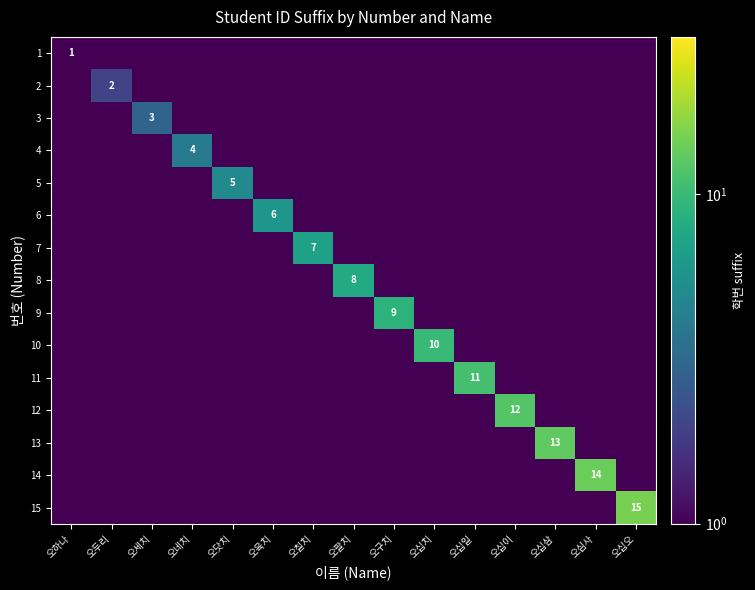

Where is 9 nearest to the value 4?

오하나